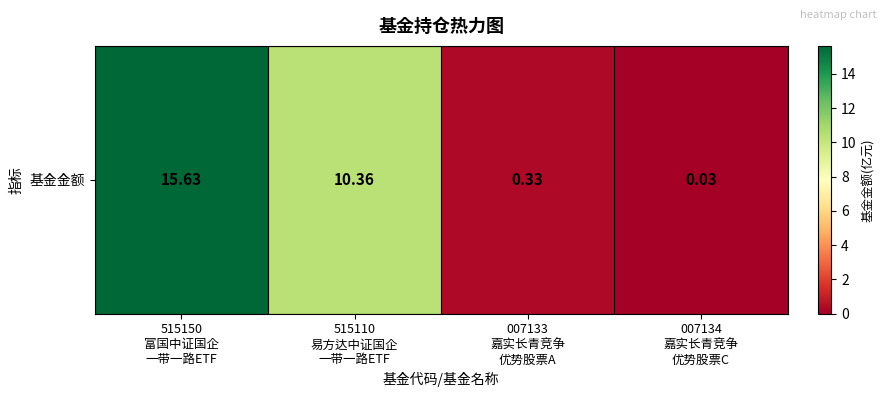

The chart shows a value of 25.1 at 515150
富国中证国企
一带一路ETF. True or false?

False